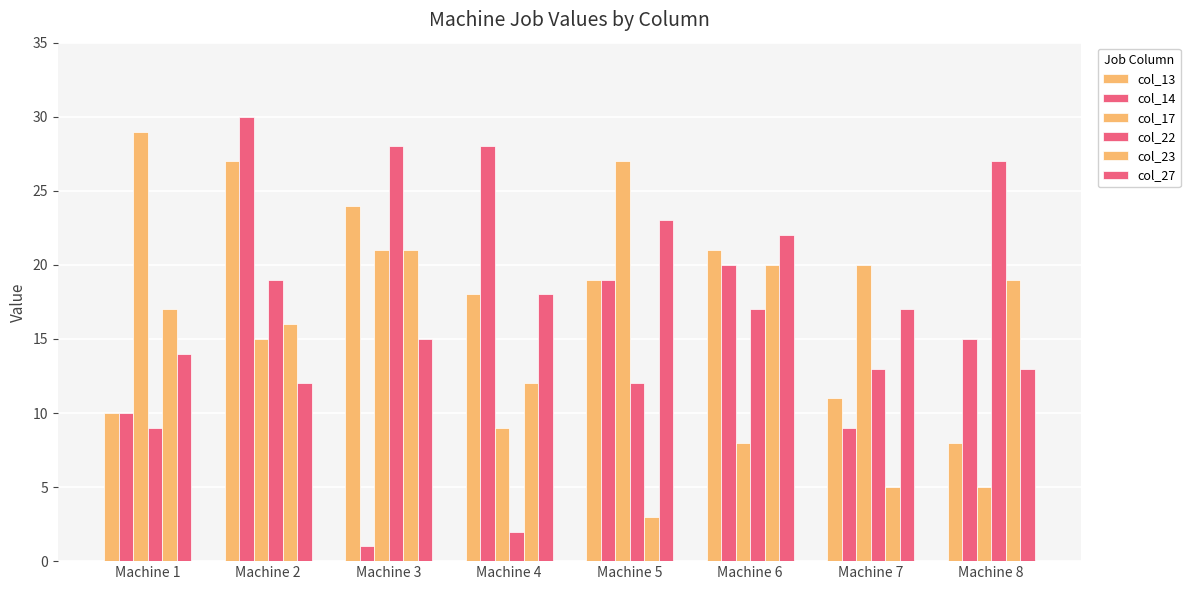

How many bars are there in total?

48